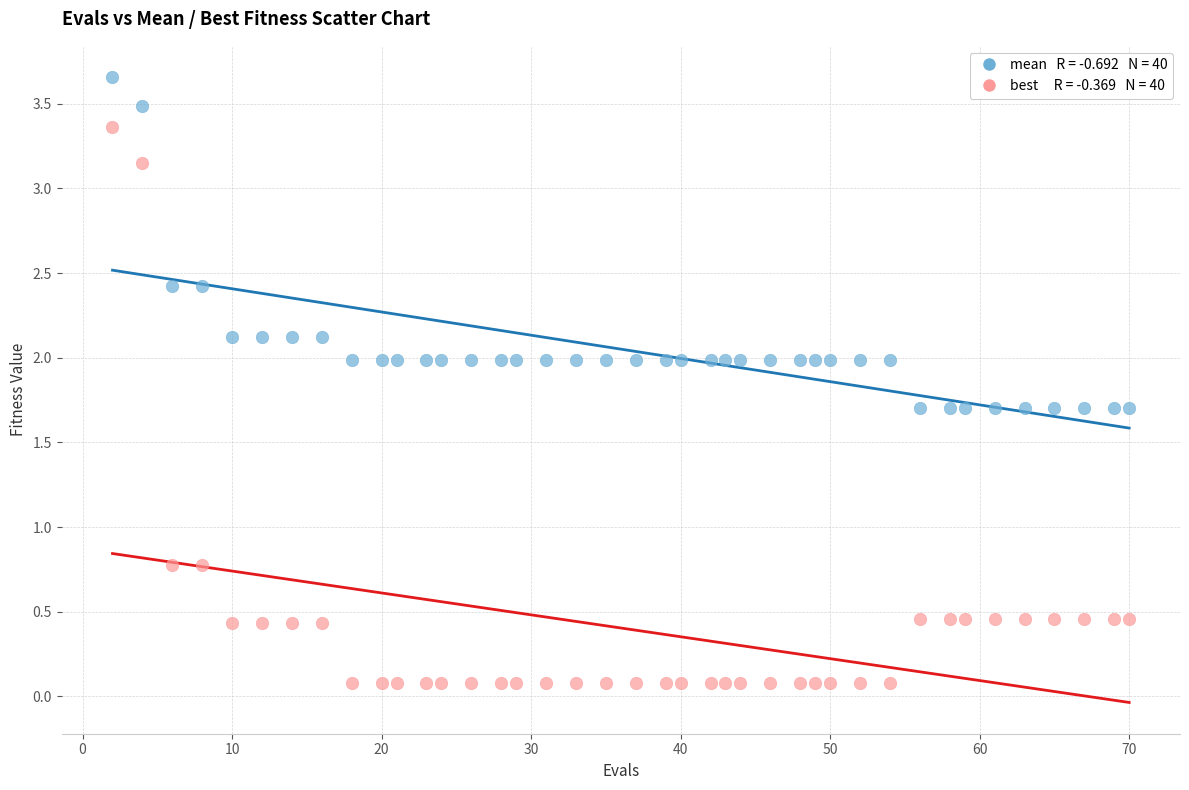

Across all data points, what is the range of X values (max minus min)?

68.0